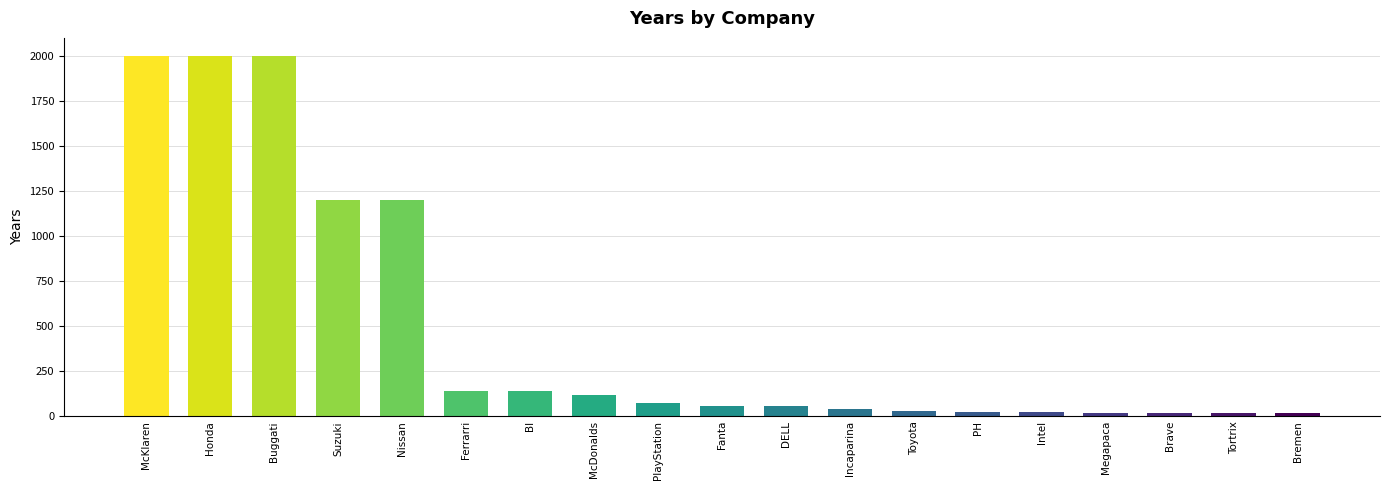

What is the difference between the maximum and minimum values?

1986